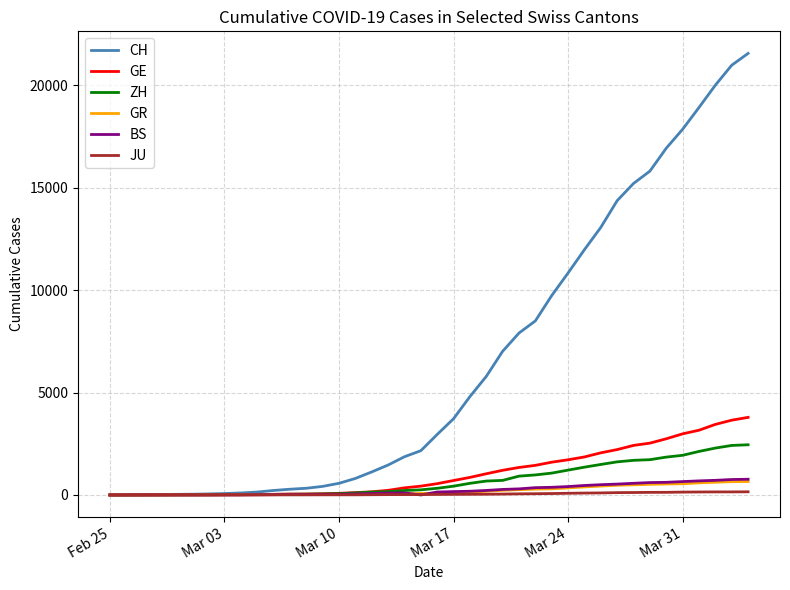

Which series has the largest range (max minus min)?

CH